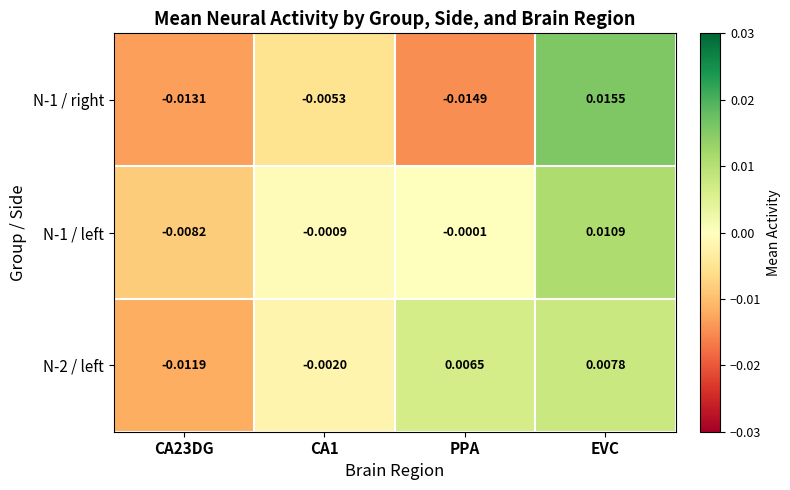

At which label does N-1 / left first exceed 0?

EVC